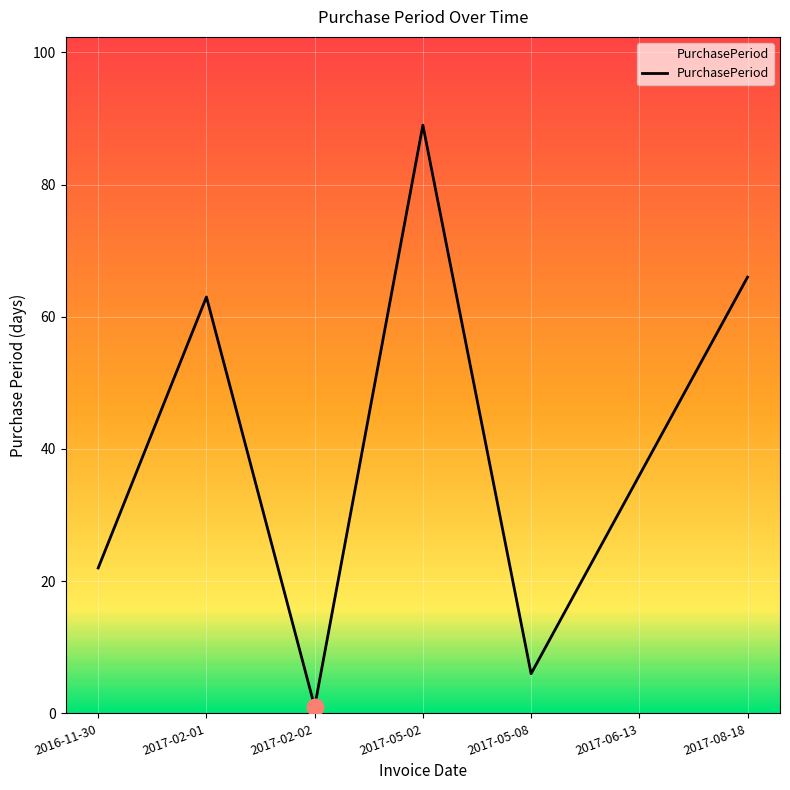

True or false: there are more than 2 points higher than both neighbors.

False